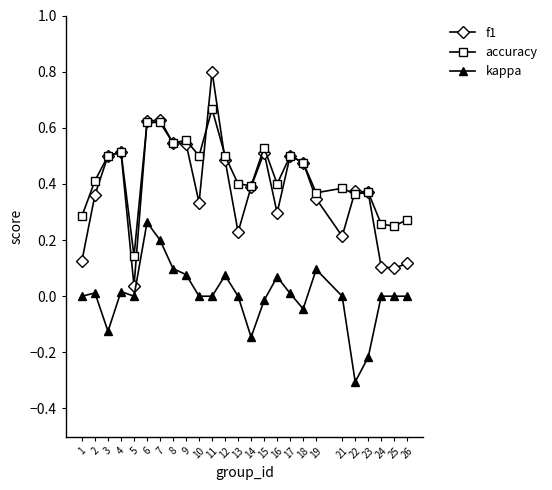

At 11, list the series in order from smallest to largest.

kappa, accuracy, f1